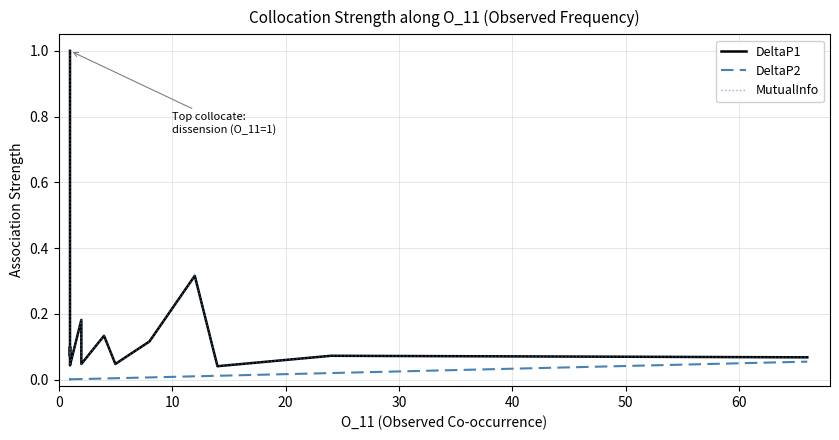

True or false: DeltaP2 and MutualInfo cross at least once.

False